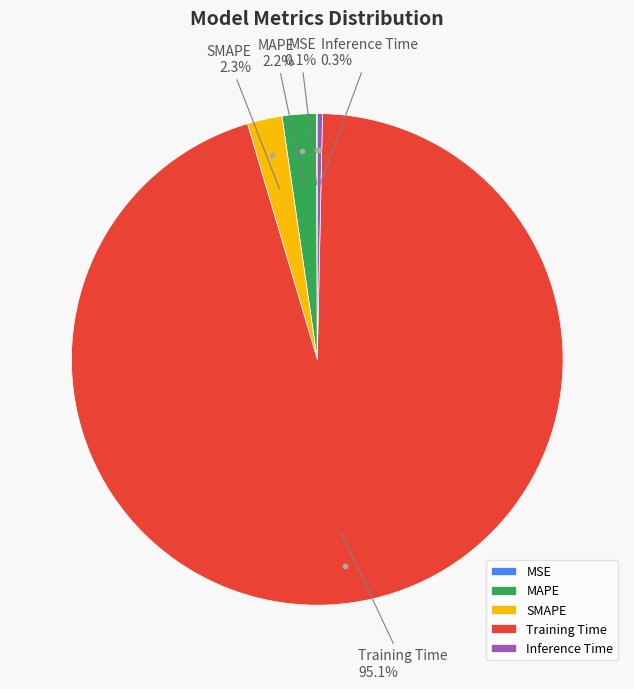

To the nearest percent, what portion does MAPE represent?

2%